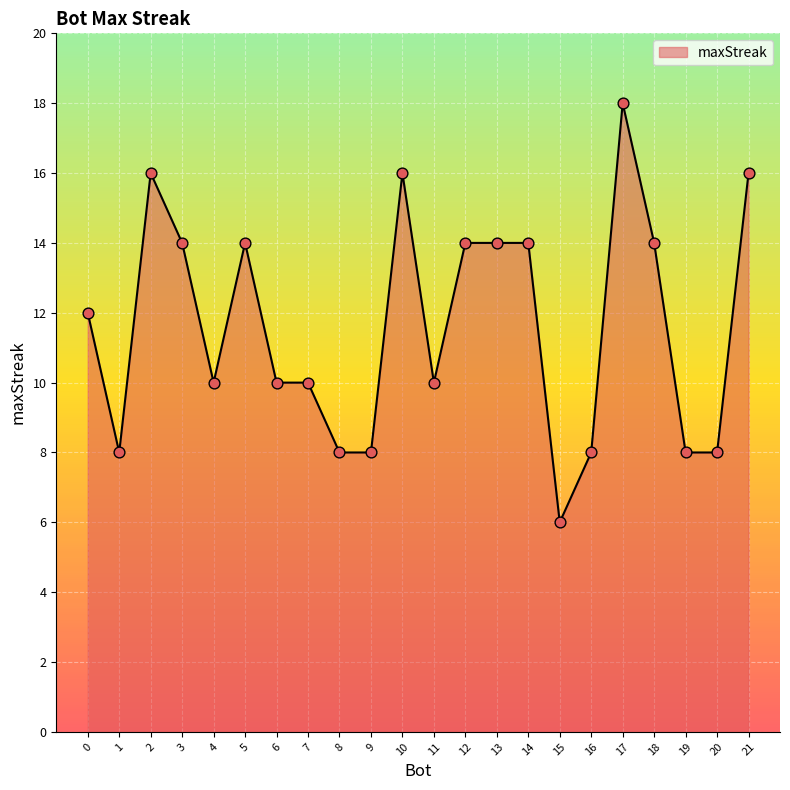

Approximately how many times larger is the value at 6 compared to 3?

0.7